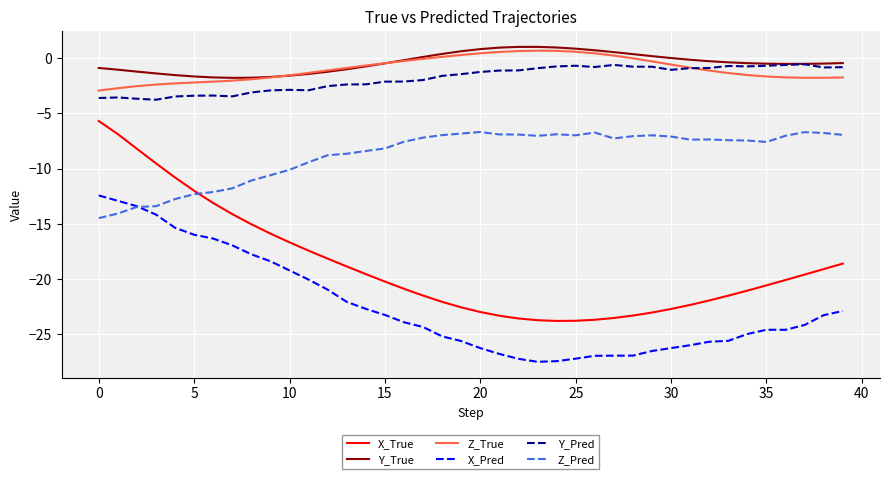

True or false: Y_True and Z_Pred intersect in this chart.

False